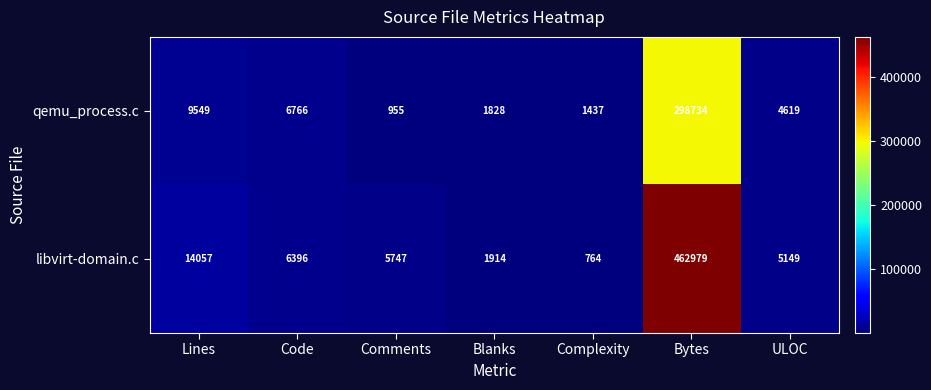

List the series in order of their overall mean, lowest first.

qemu_process.c, libvirt-domain.c